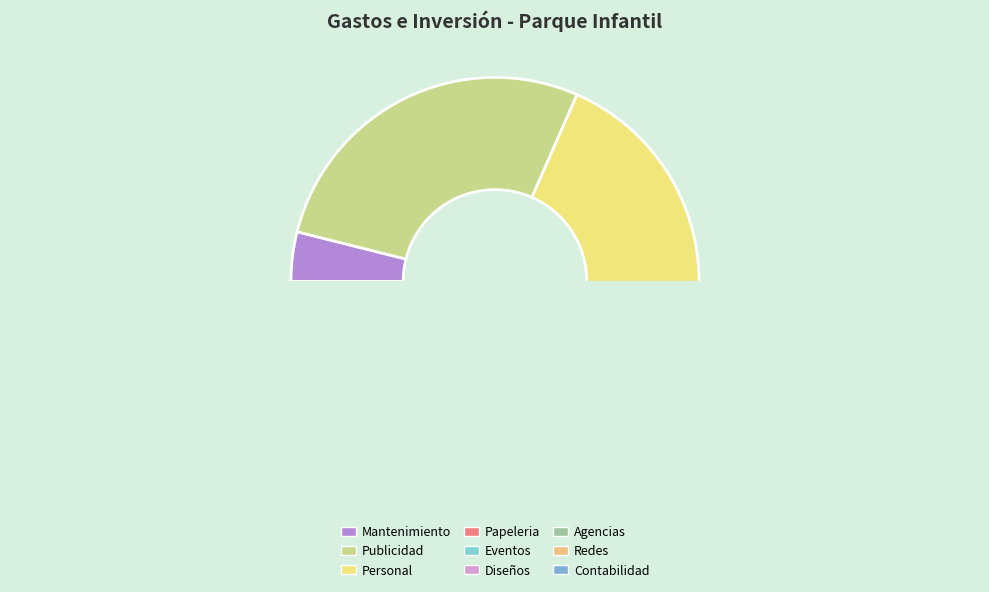

To the nearest percent, what is the average slice percentage?

11%